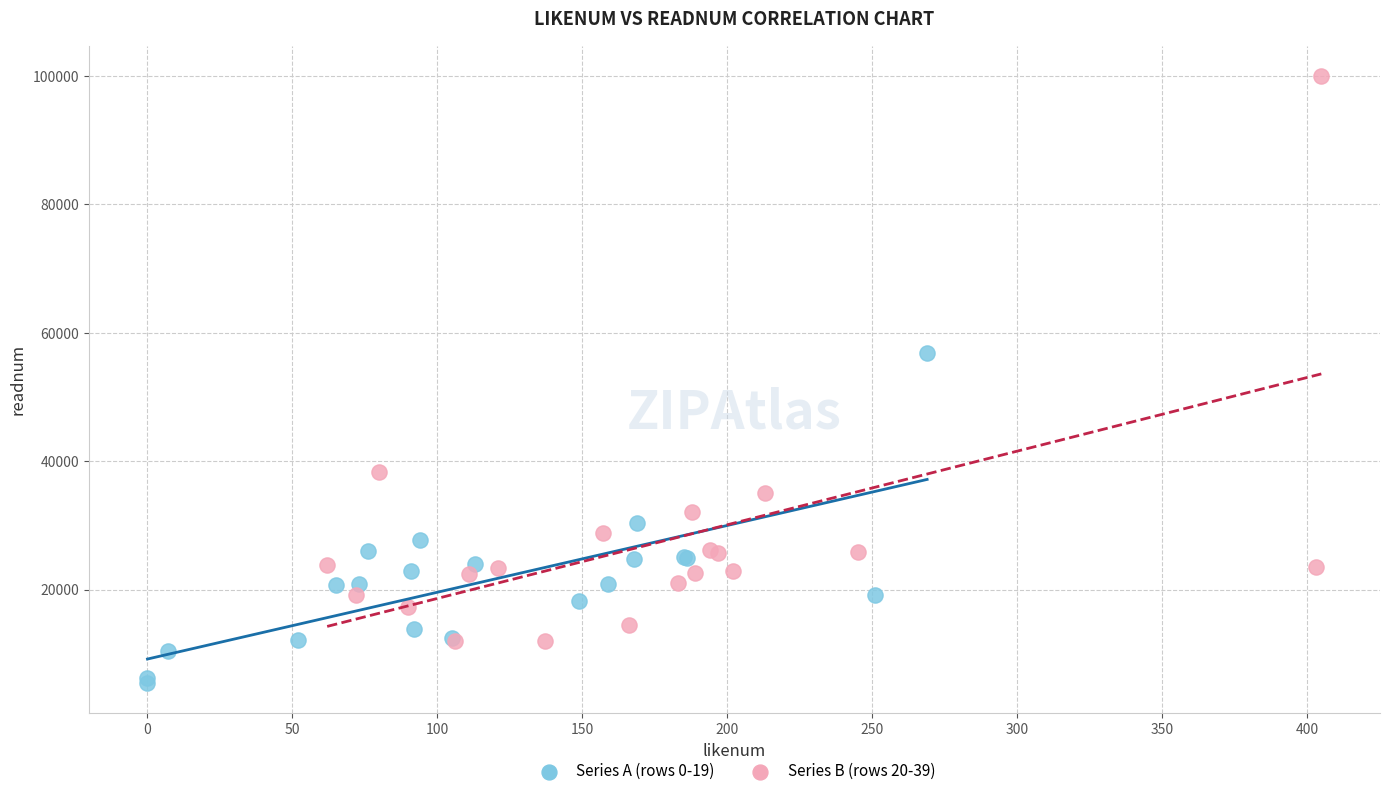

Which series contains the lowest Y value?

Series A (rows 0-19)